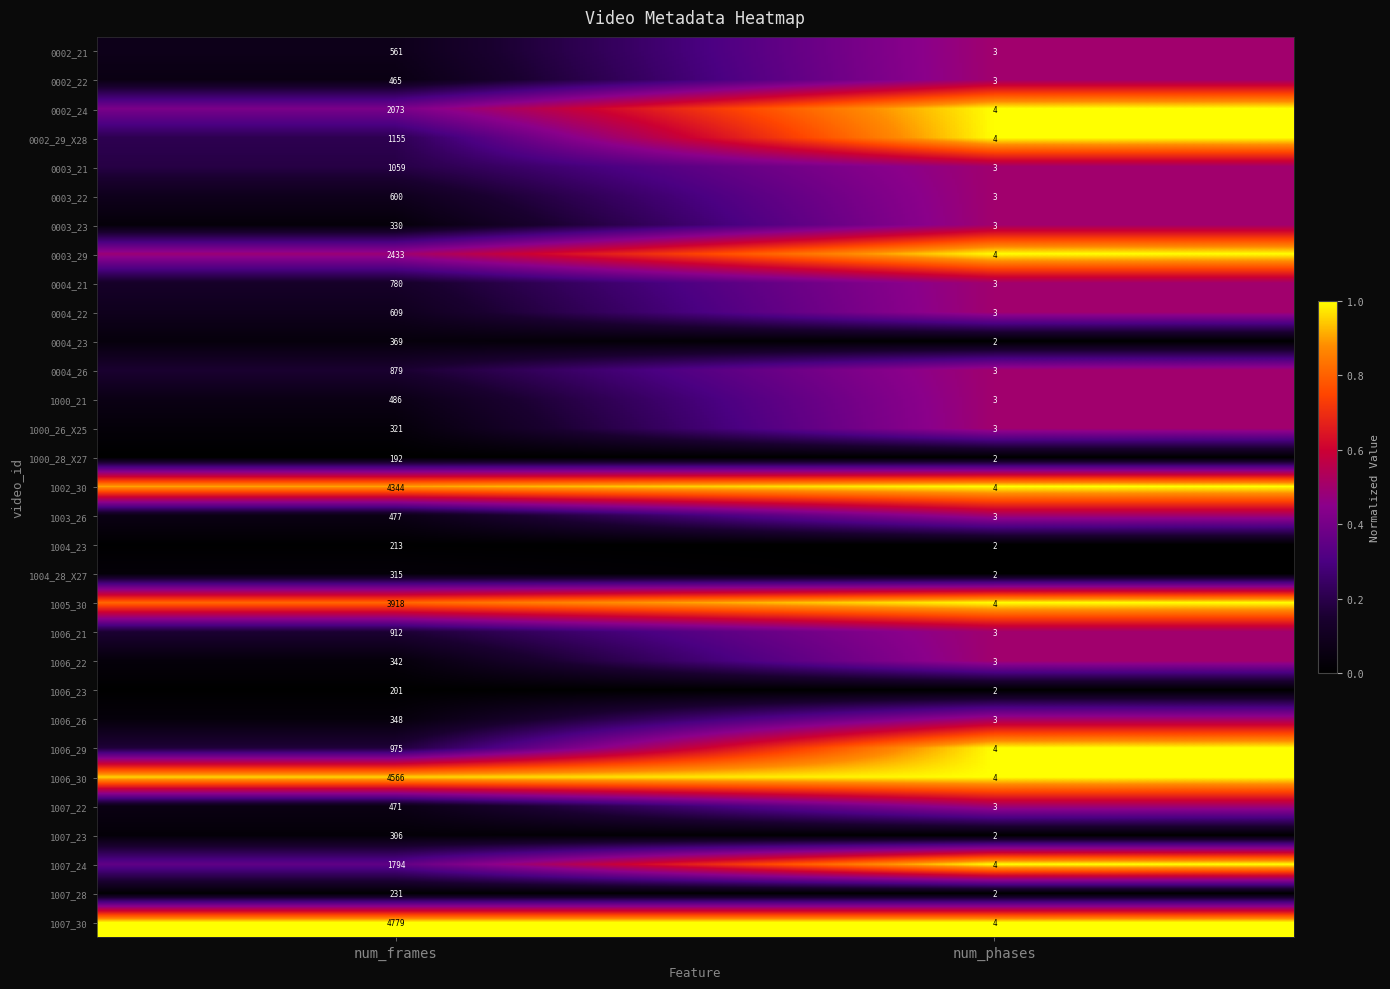

Which series has the widest spread of values?

1007_30